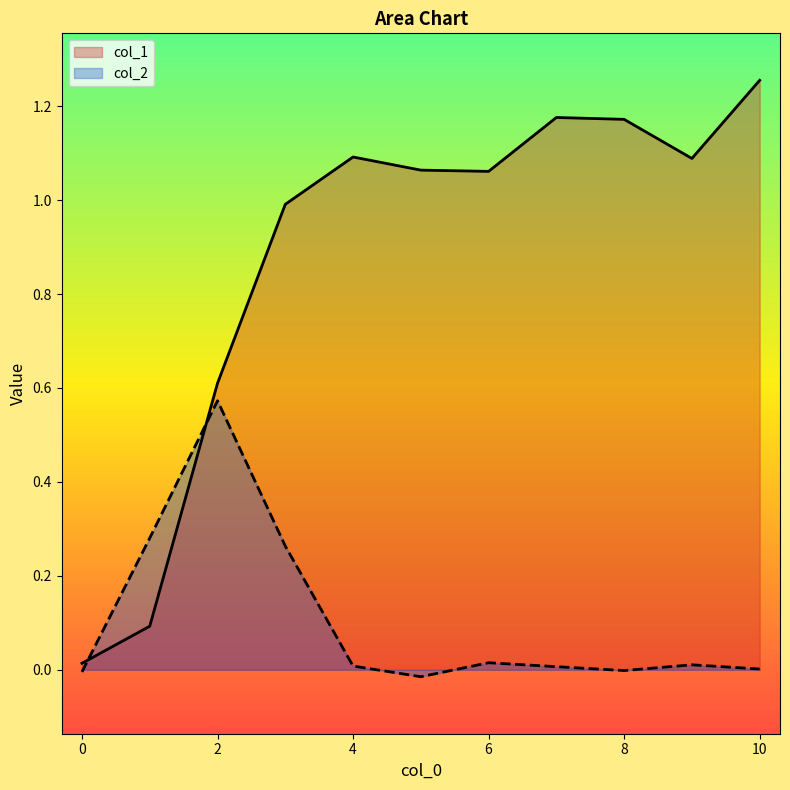

Where is the first local minimum for col_2?

5